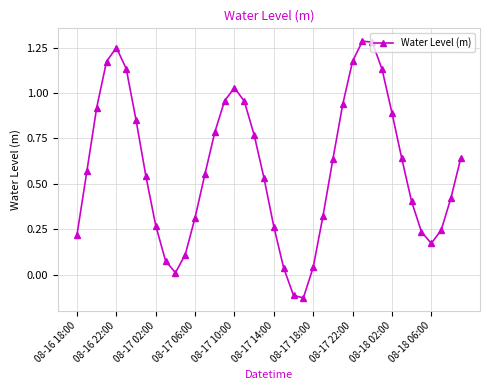

What is the sum of all values?

23.5